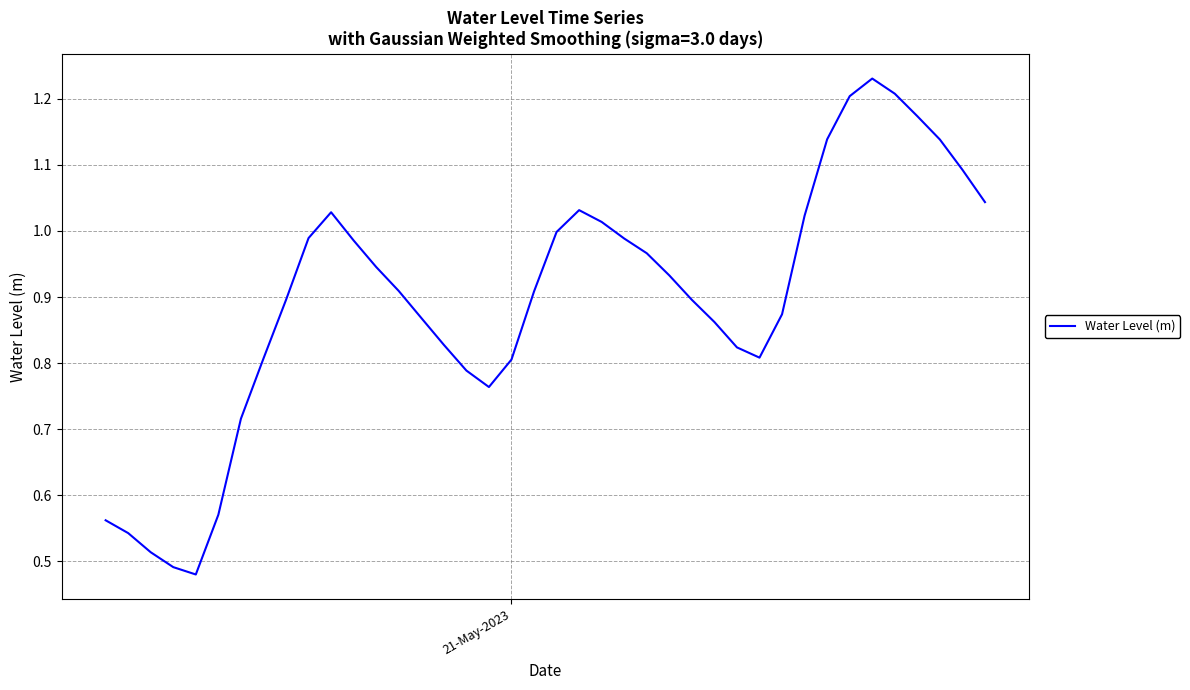

Is this an area chart (filled region under the line)?

No